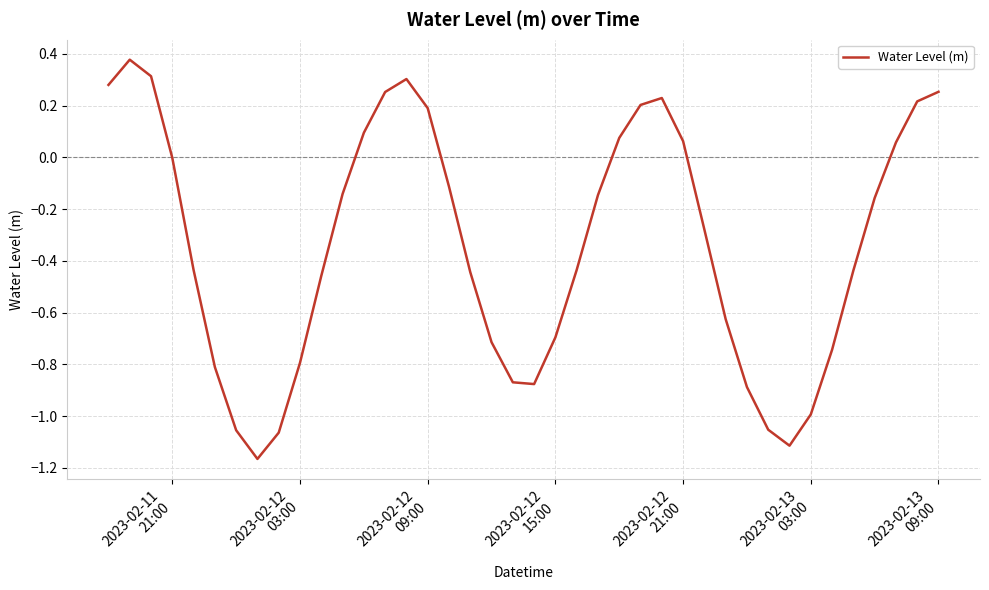

What is the difference between the maximum and minimum values?

1.5